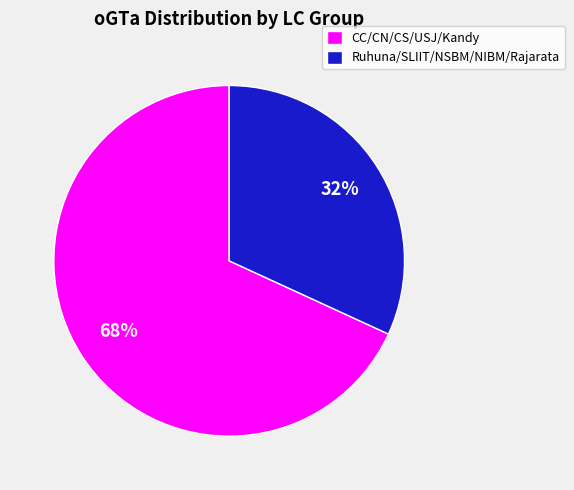

Is there any slice that represents more than half of the pie?

Yes